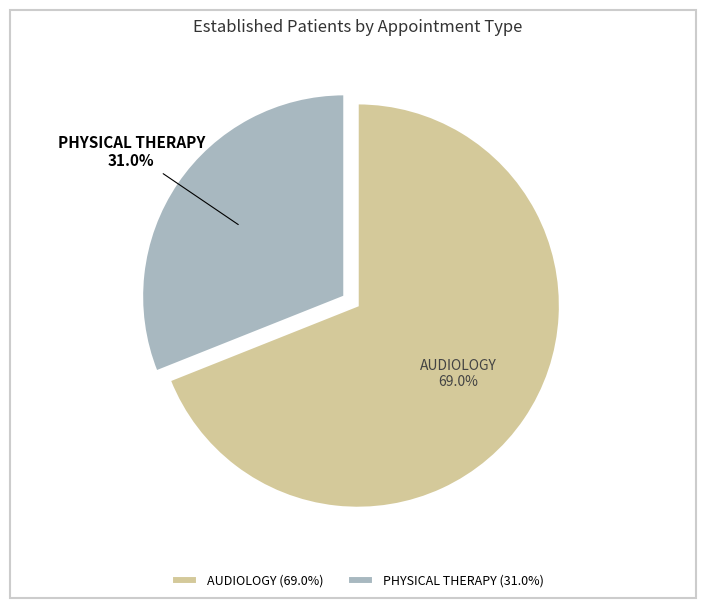

To the nearest percent, what percentage of the pie is AUDIOLOGY?

69%